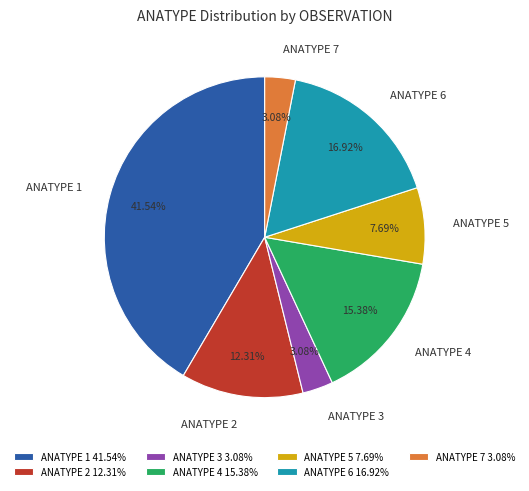

Which slice is the largest?

ANATYPE 1